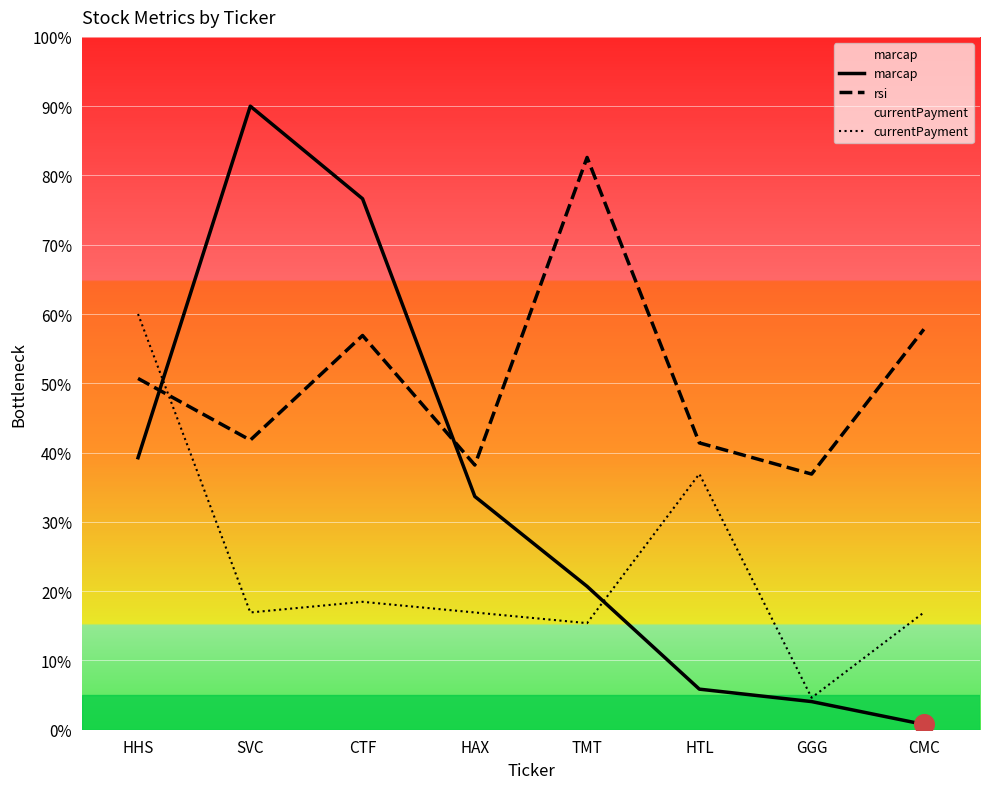

What is the total value across all series at GGG?

45.6